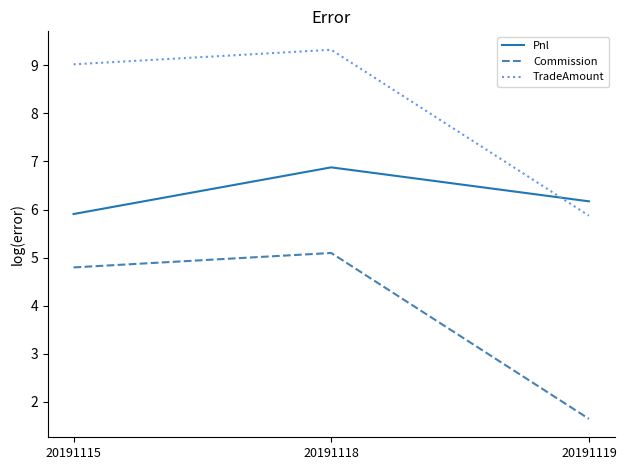

What is the lowest value of the Commission series?

1.6